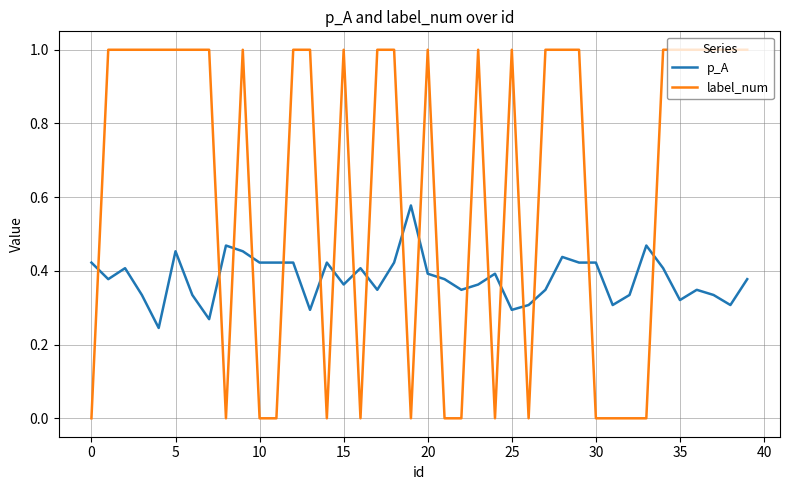

Rank the series by their average value, from highest to lowest.

label_num, p_A